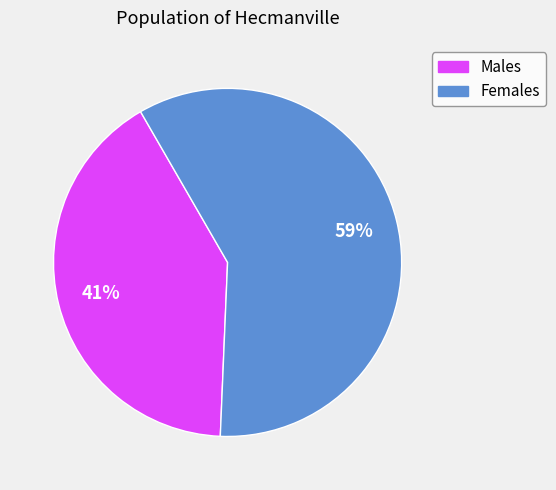

Is there any slice that represents more than half of the pie?

Yes